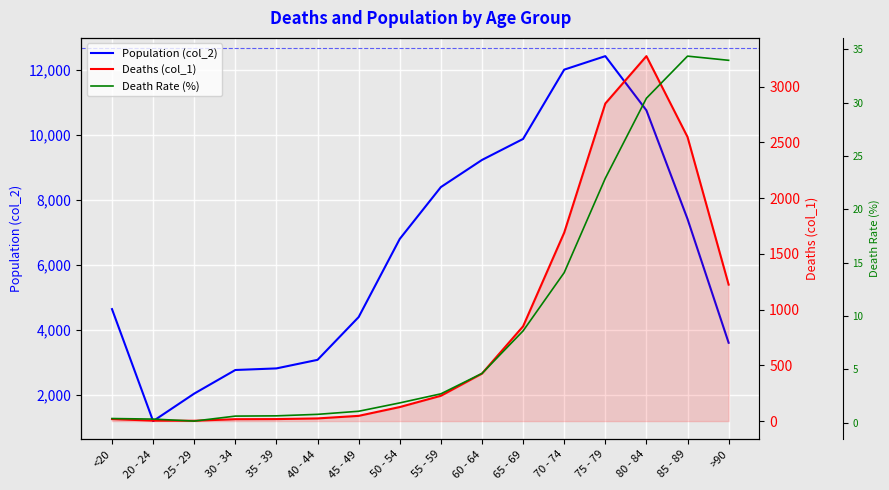

True or false: Population (col_2) and Death Rate (%) intersect in this chart.

False